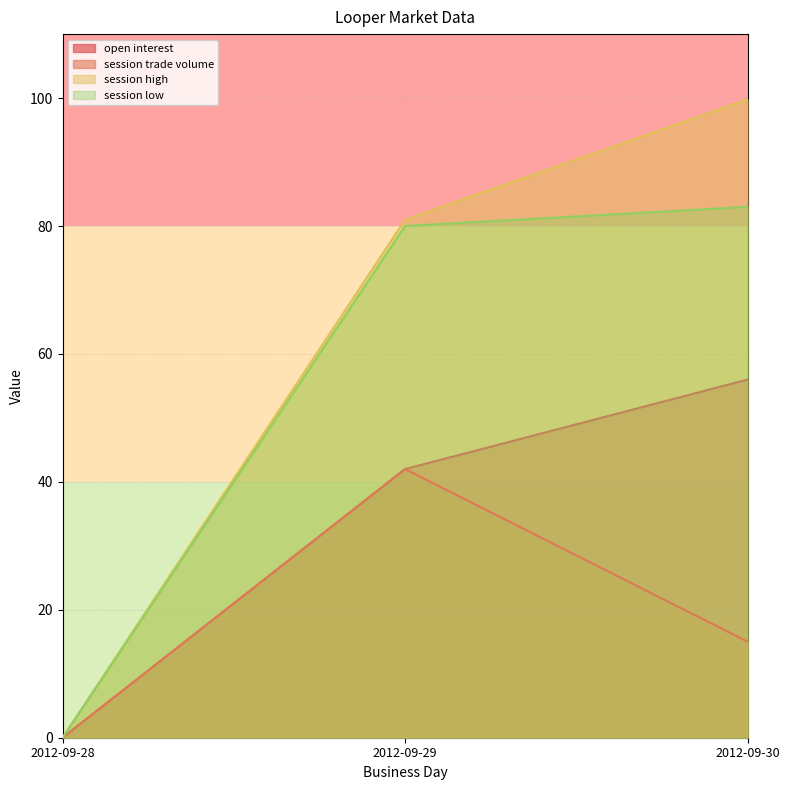

At how many categories does at least one series exceed 18?

2